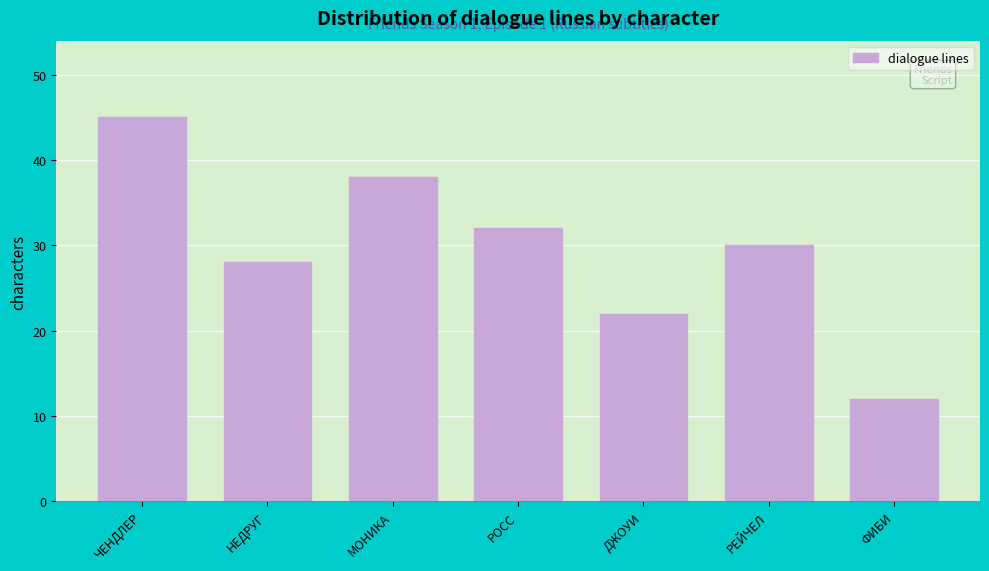

Reading left to right, extract all data points from this chart.

ЧЕНДЛЕР=45	НЕДРУГ=28	МОНИКА=38	РОСС=32	ДЖОУИ=22	РЕЙЧЕЛ=30	ФИБИ=12